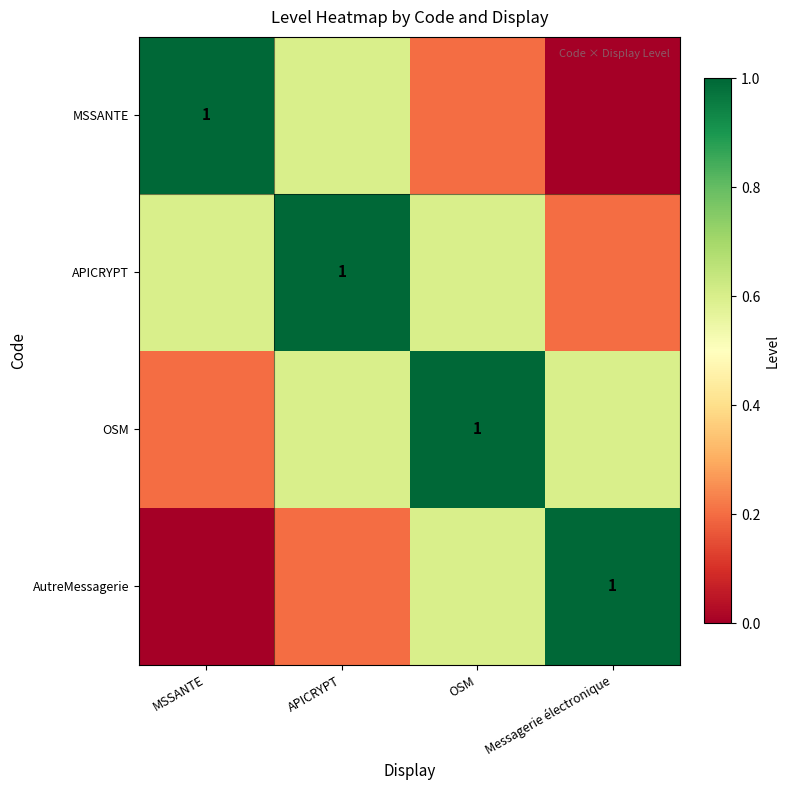

Rank the categories by OSM value from highest to lowest.

OSM, APICRYPT, Messagerie électronique, MSSANTE